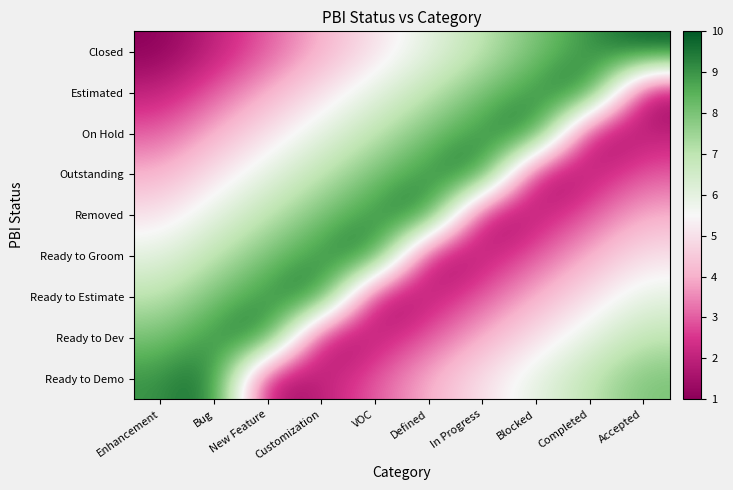

What is the total value across all series at Blocked?

48